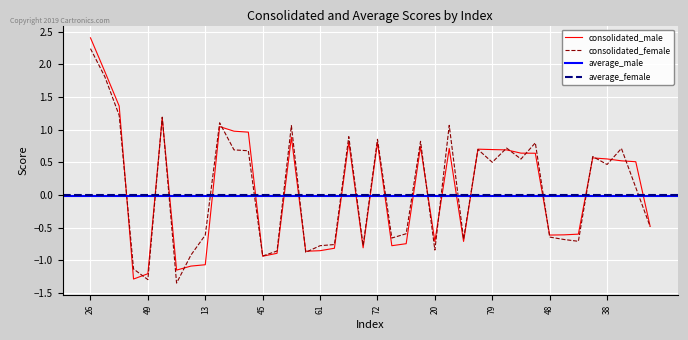

Where is the first local maximum for consolidated_male?

40